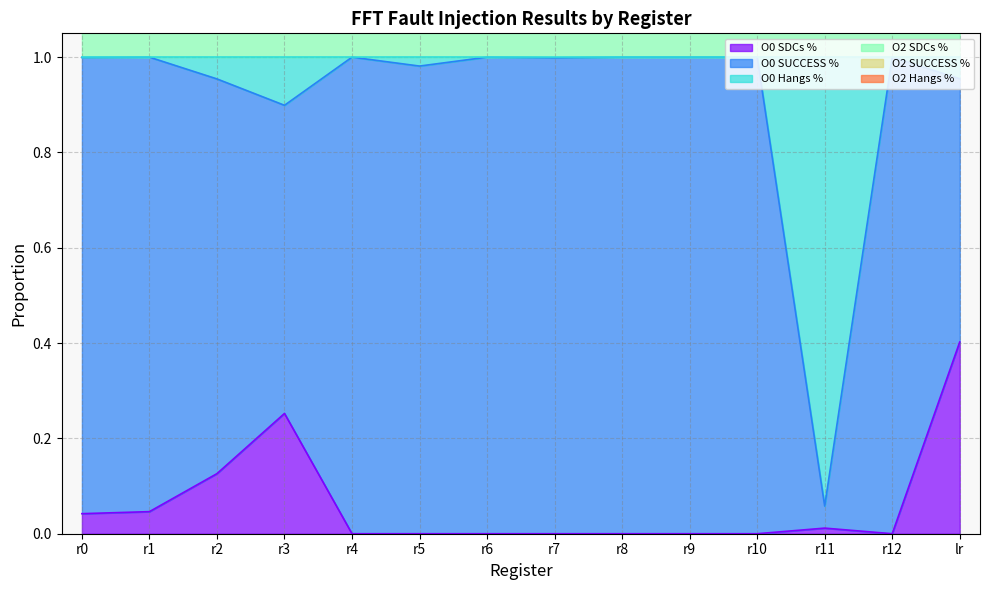

Which series has the largest range (max minus min)?

O0 Hangs %